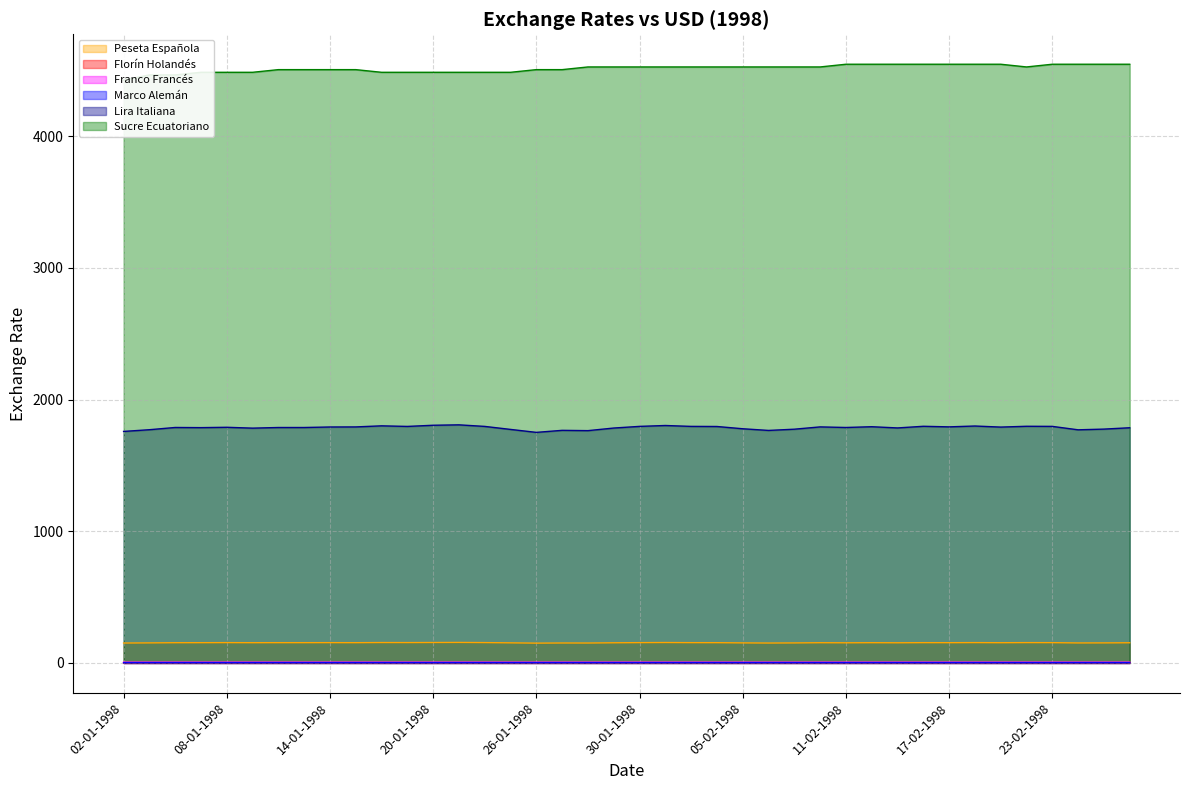

Where does the Peseta Española series first go above 153?

06-01-1998